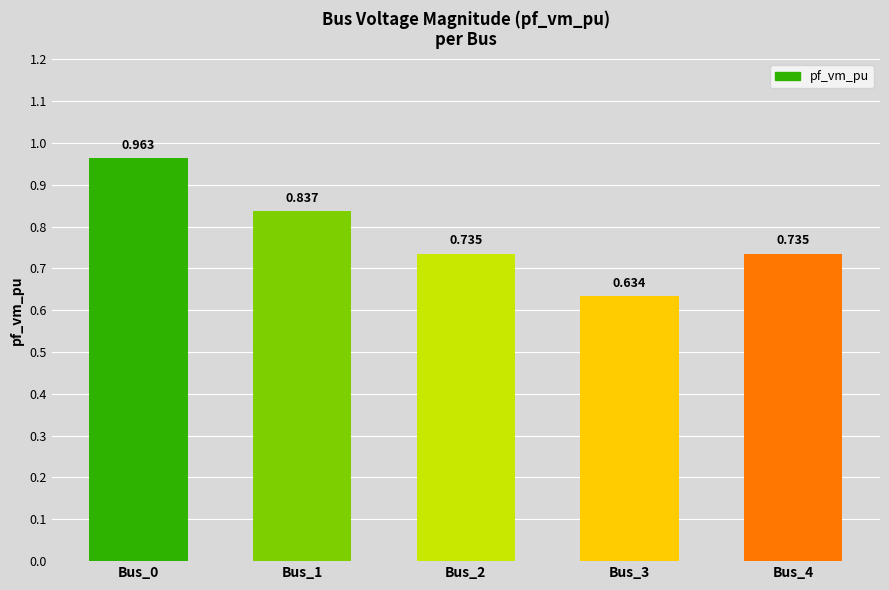

The value at Bus_1 is 1.1. True or false?

False